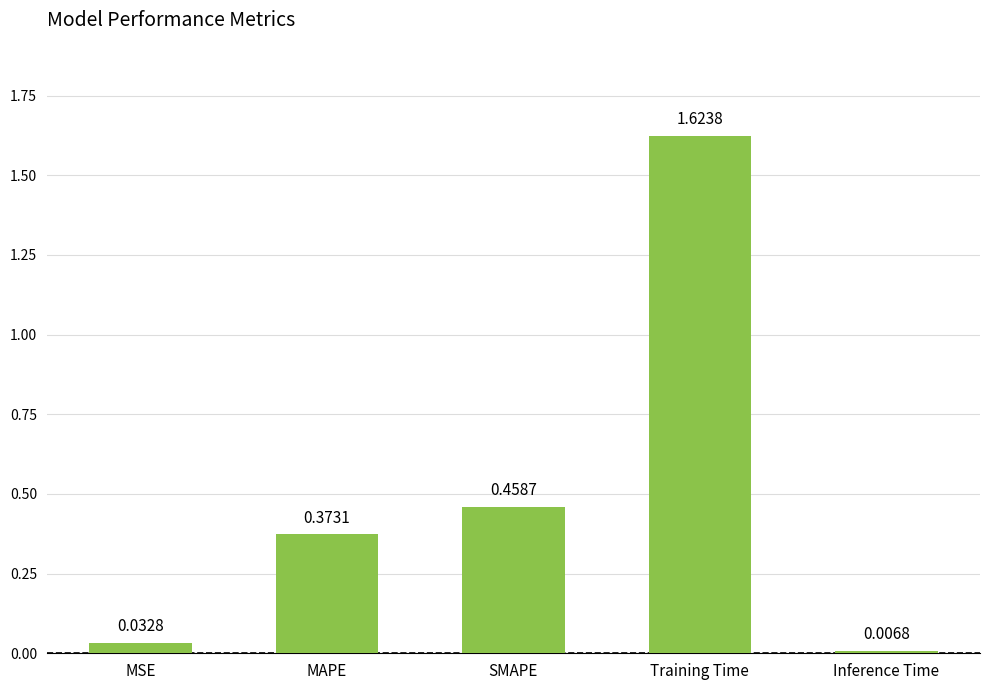

How many bars are there in total?

5